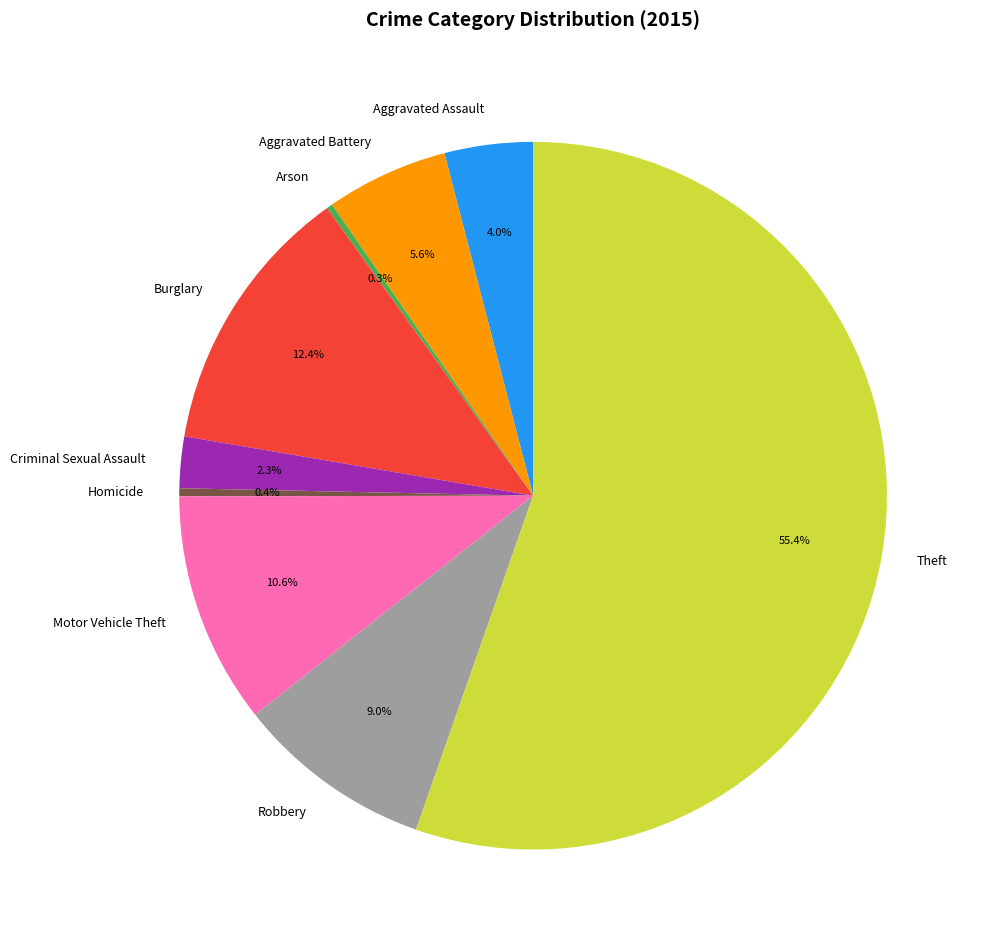

Approximately how many times larger is the value at Motor Vehicle Theft compared to Theft?

0.2